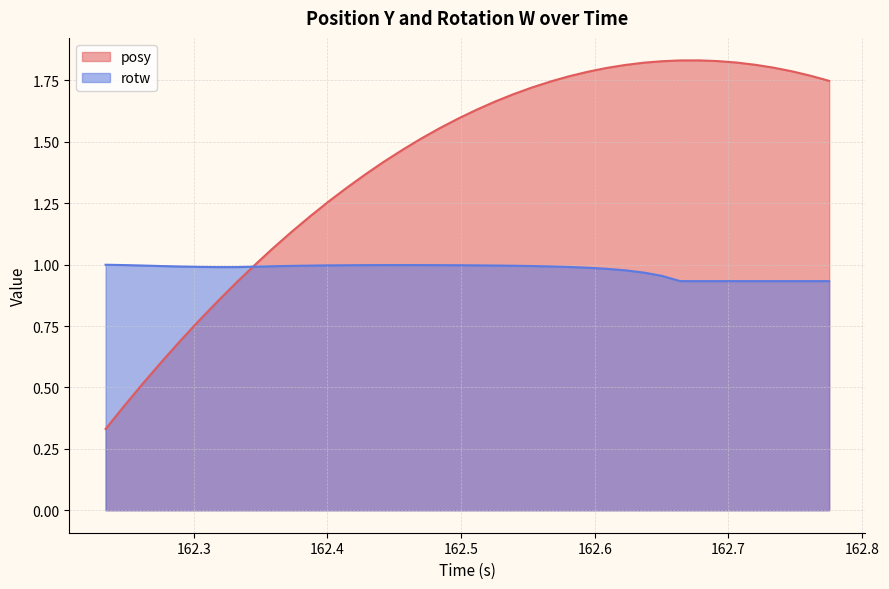

Which series has the largest range (max minus min)?

posy